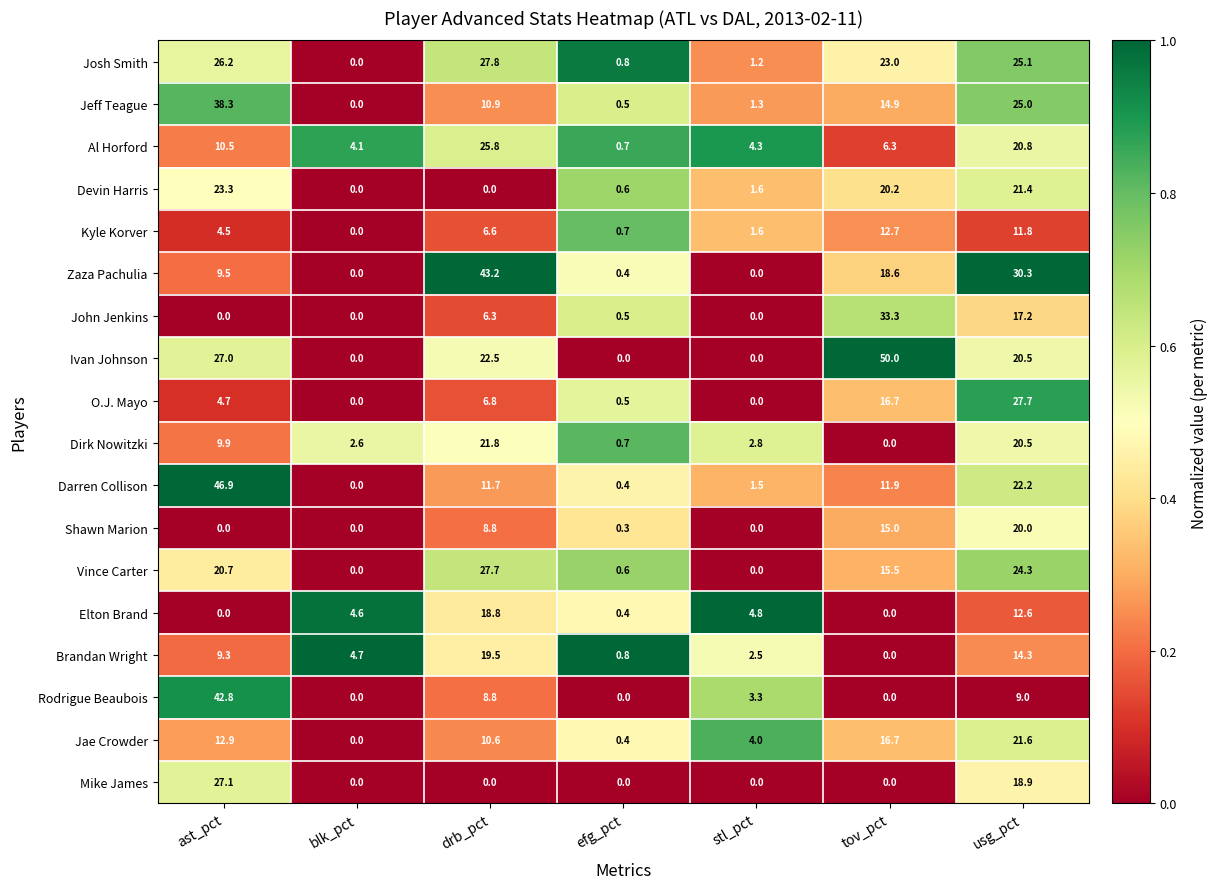

The Josh Smith series shows 37.2 at ast_pct. True or false?

False